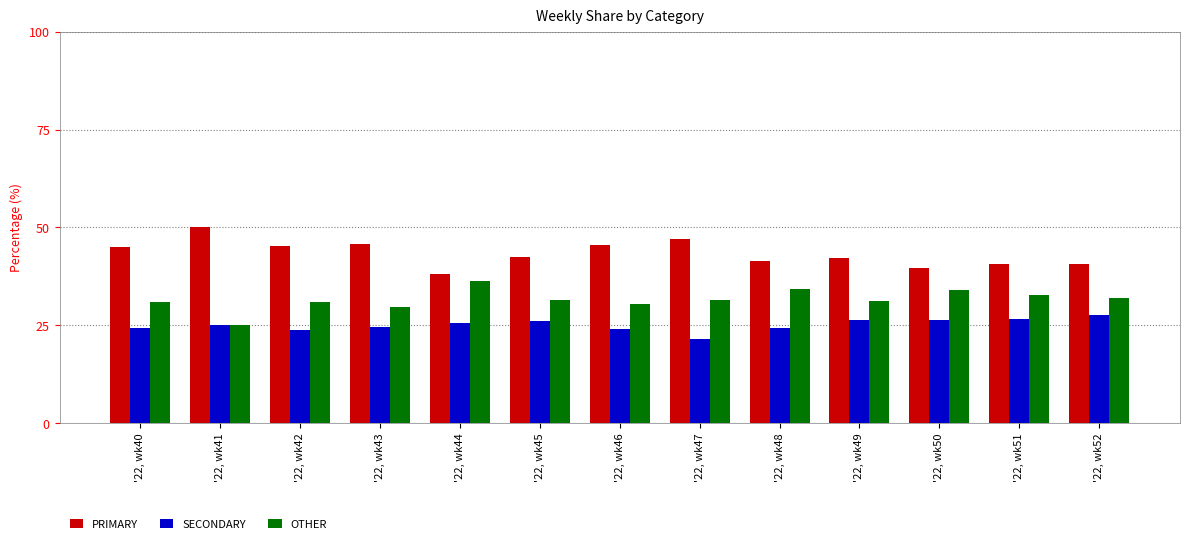

True or false: OTHER has a value of 36.4 at '22, wk44.

True